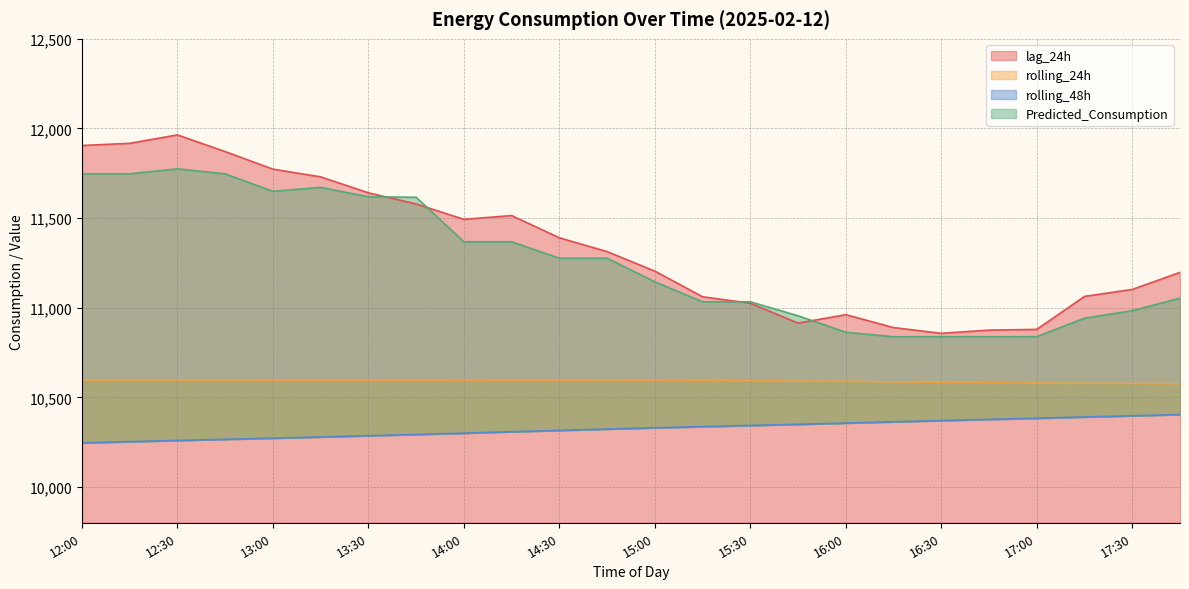

Is the value of rolling_24h at 13:30 greater than the value of Predicted_Consumption at 16:30?

No